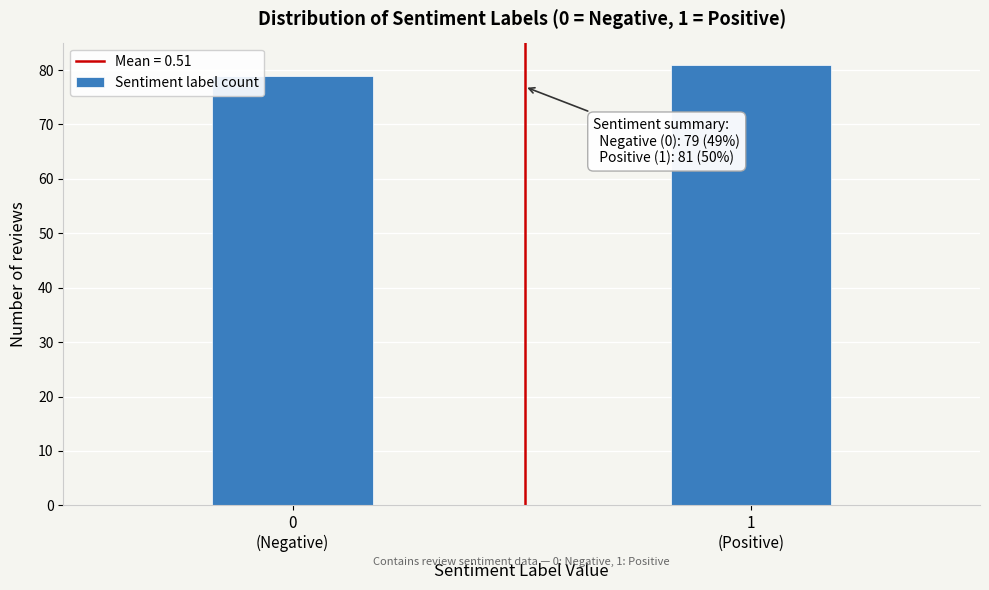

Reading right to left, extract all data points from this chart.

81	79